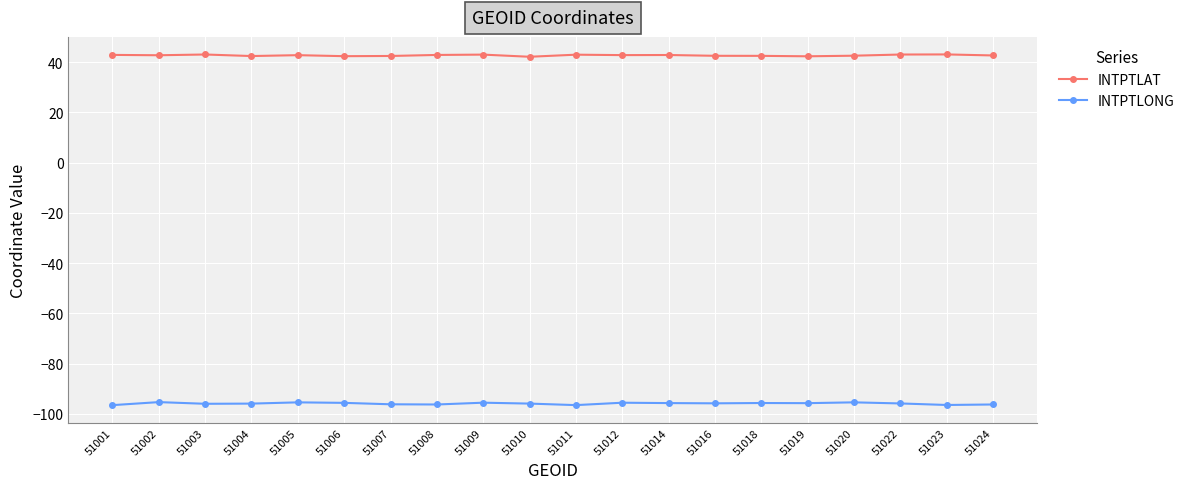

True or false: INTPTLONG has a value of -59.8 at 51018.

False